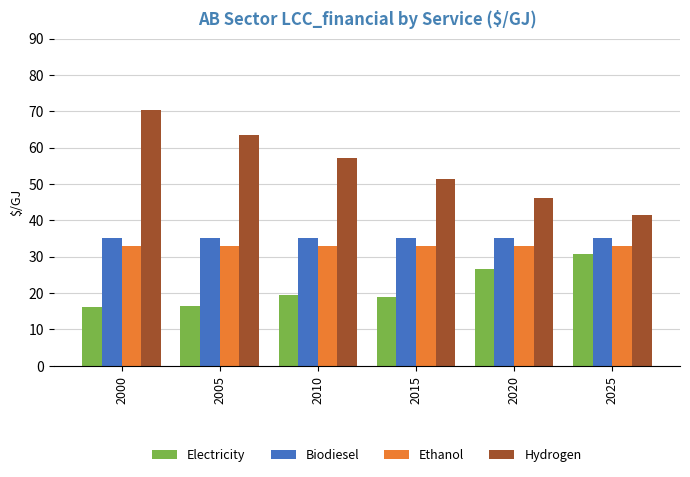

List the series in order of their peak value, highest first.

Hydrogen, Biodiesel, Ethanol, Electricity